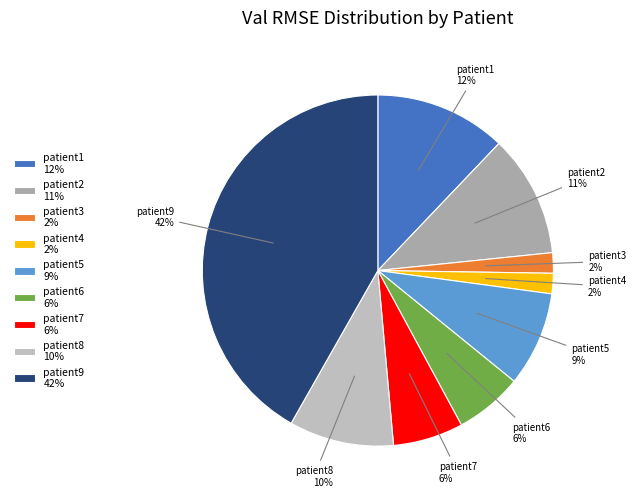

To the nearest percent, what percentage of the pie is patient9?

42%